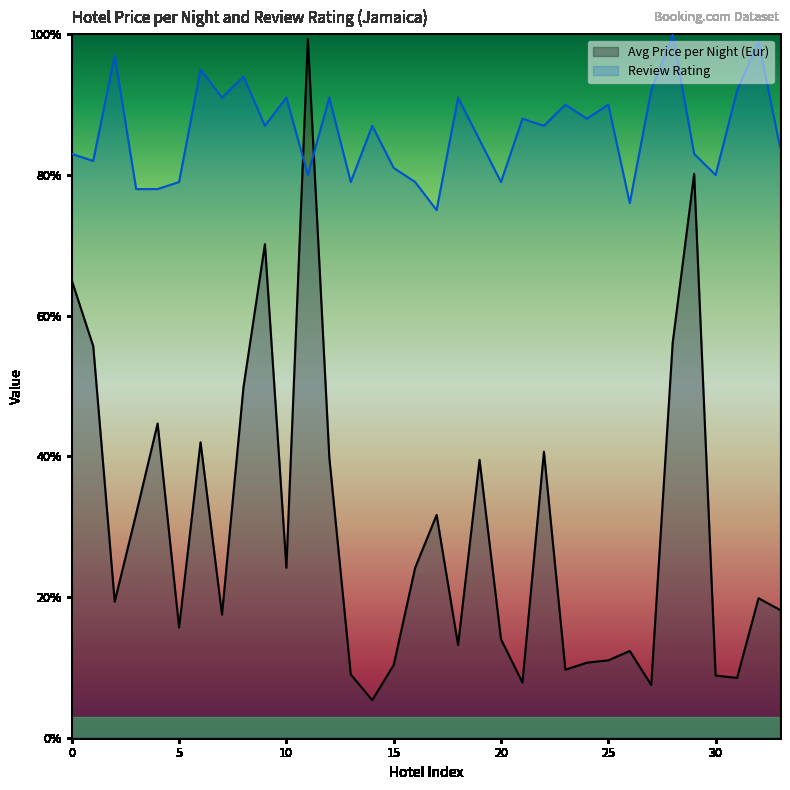

How many interior local peaks does the Avg Price per Night (Eur) series have?

10